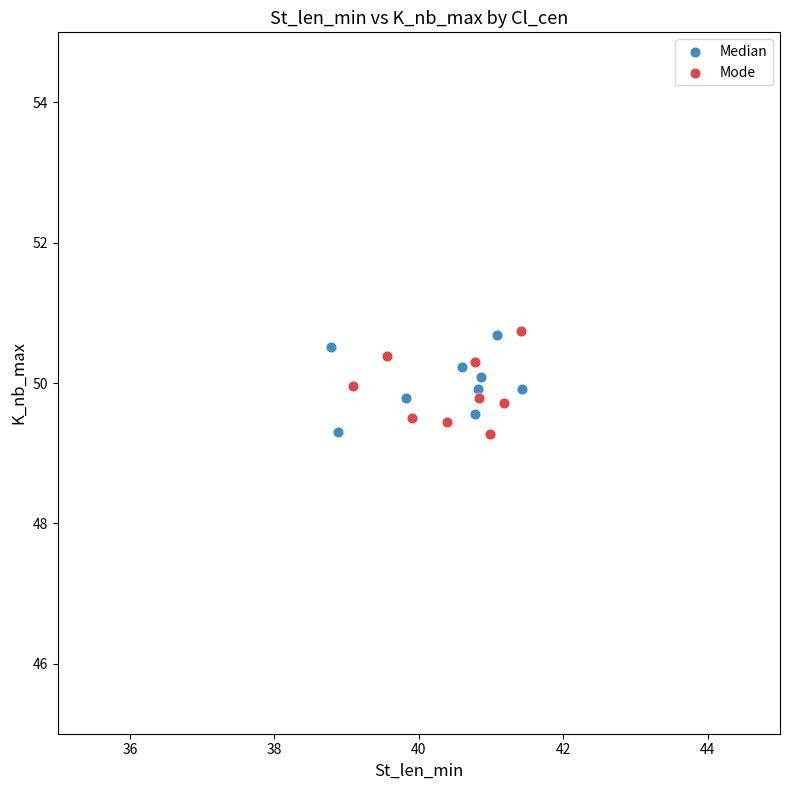

What are all the series names shown in the legend?

Median, Mode